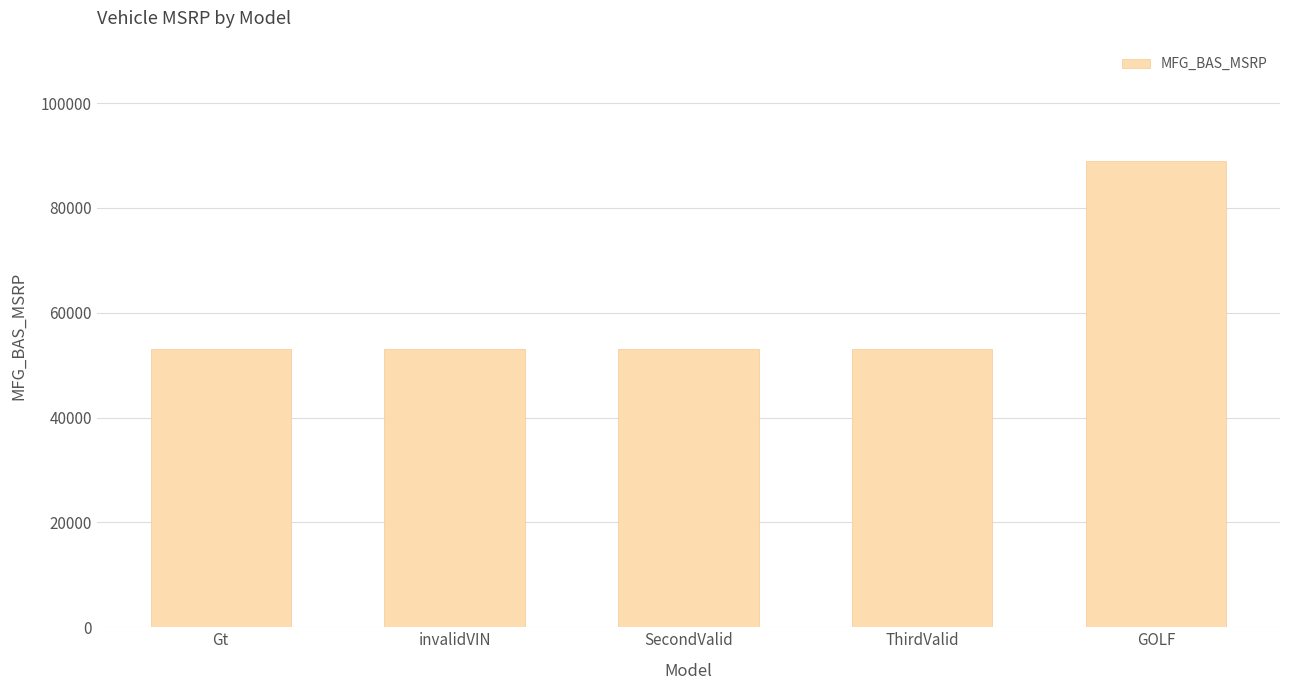

What is the approximate value at invalidVIN?

53080